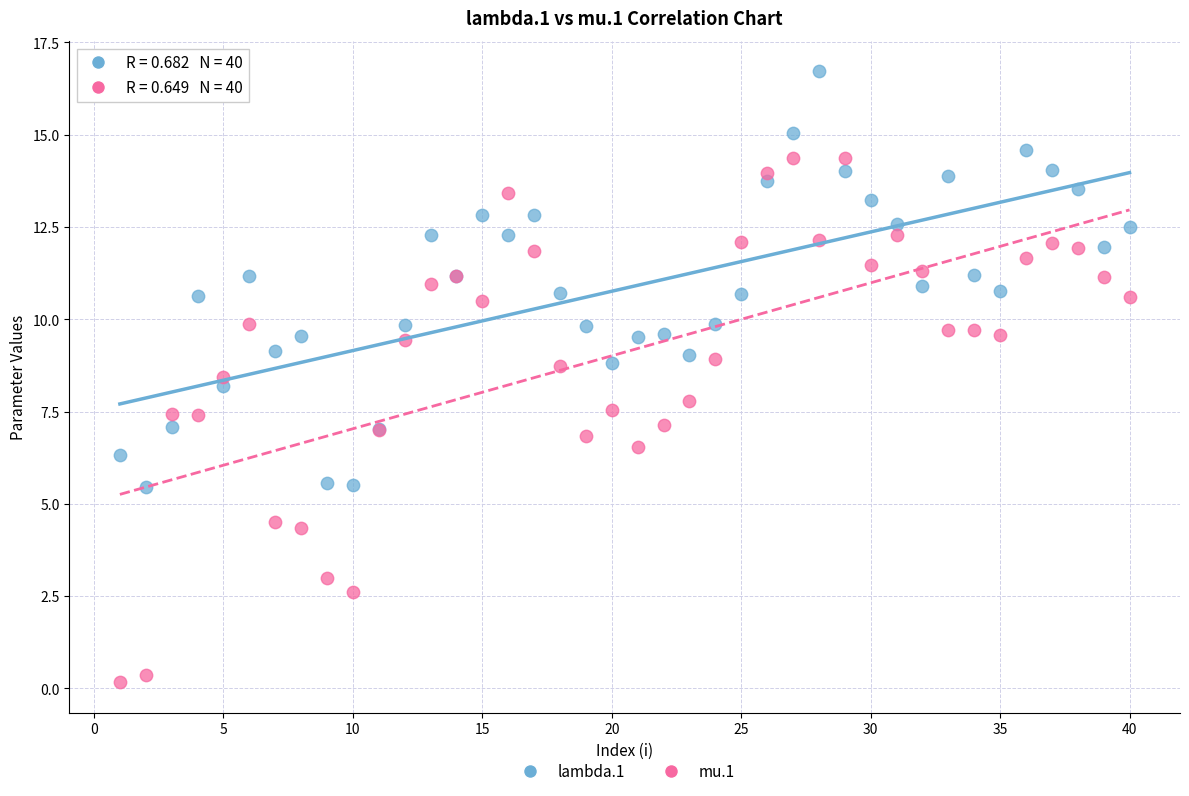

Which series contains the lowest Y value?

mu.1